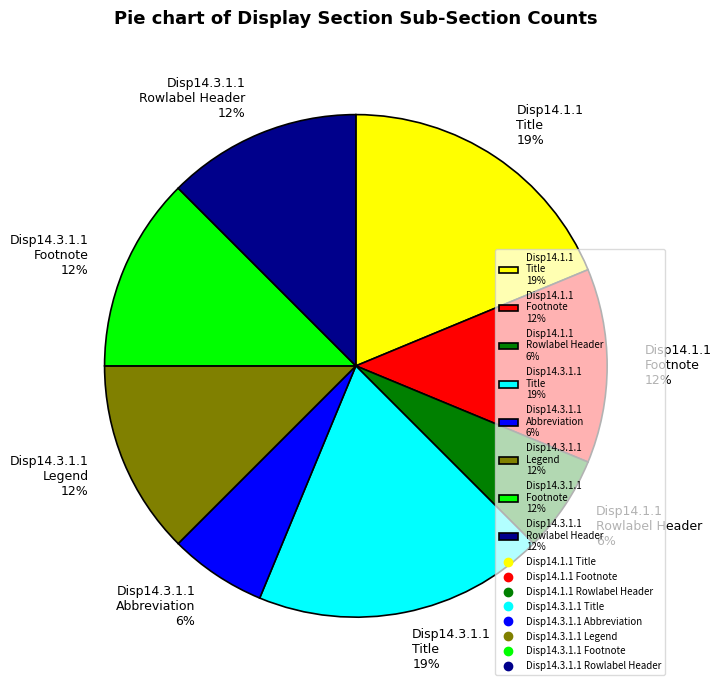

Which has a higher value, Disp14.3.1.1 Footnote 12% or Disp14.3.1.1 Title 19%?

Disp14.3.1.1 Title 19%